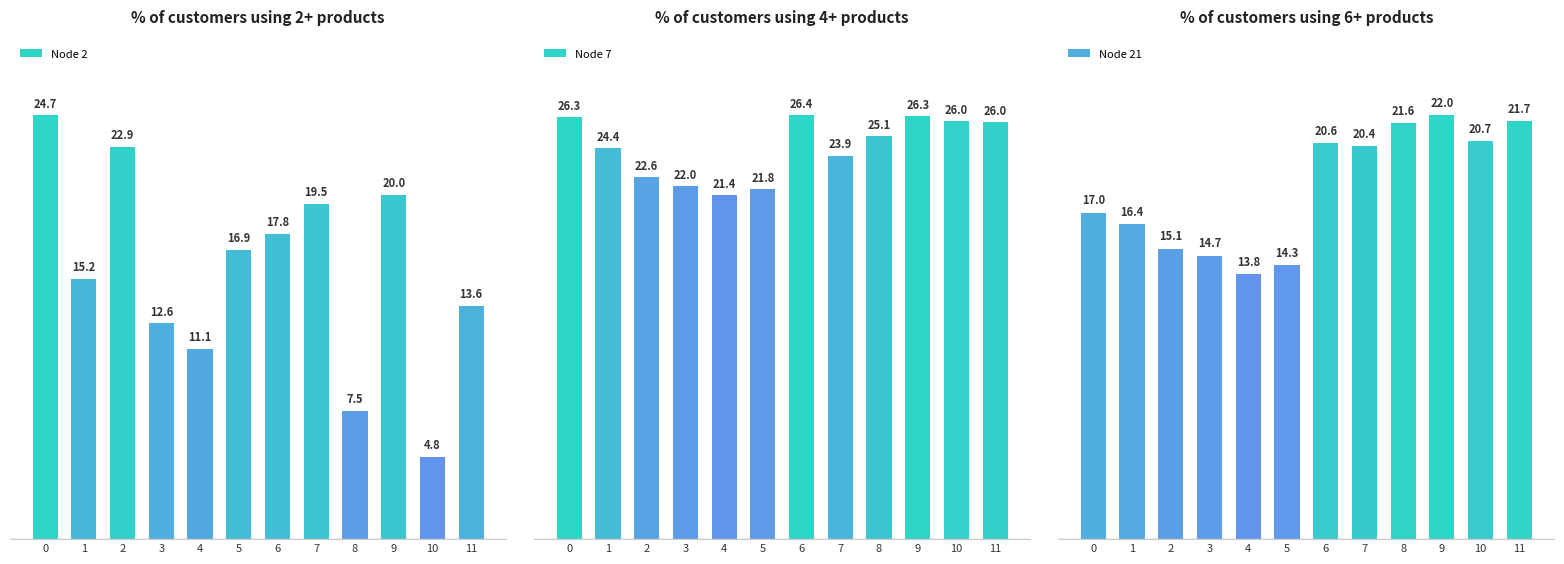

How many data points in Node 2 are less than 16?

6